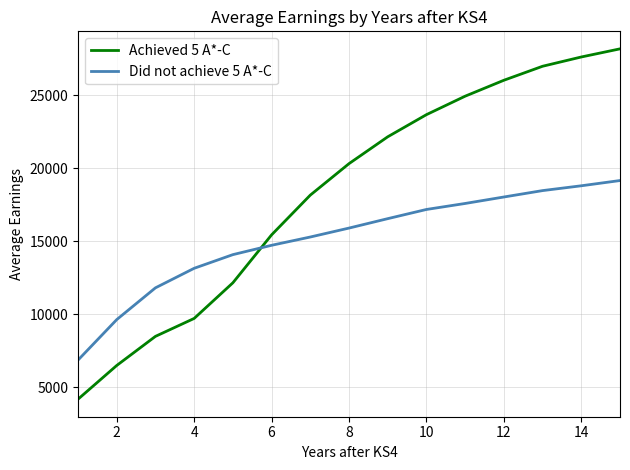

How many lines are shown in the chart?

2